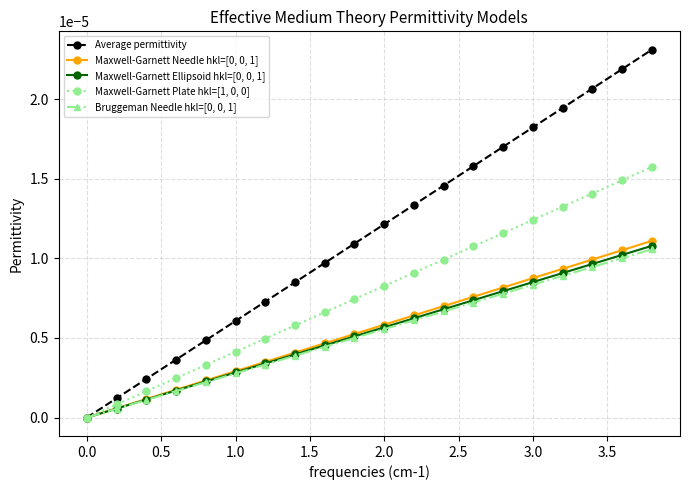

Which series has the largest total across all categories?

Average permittivity